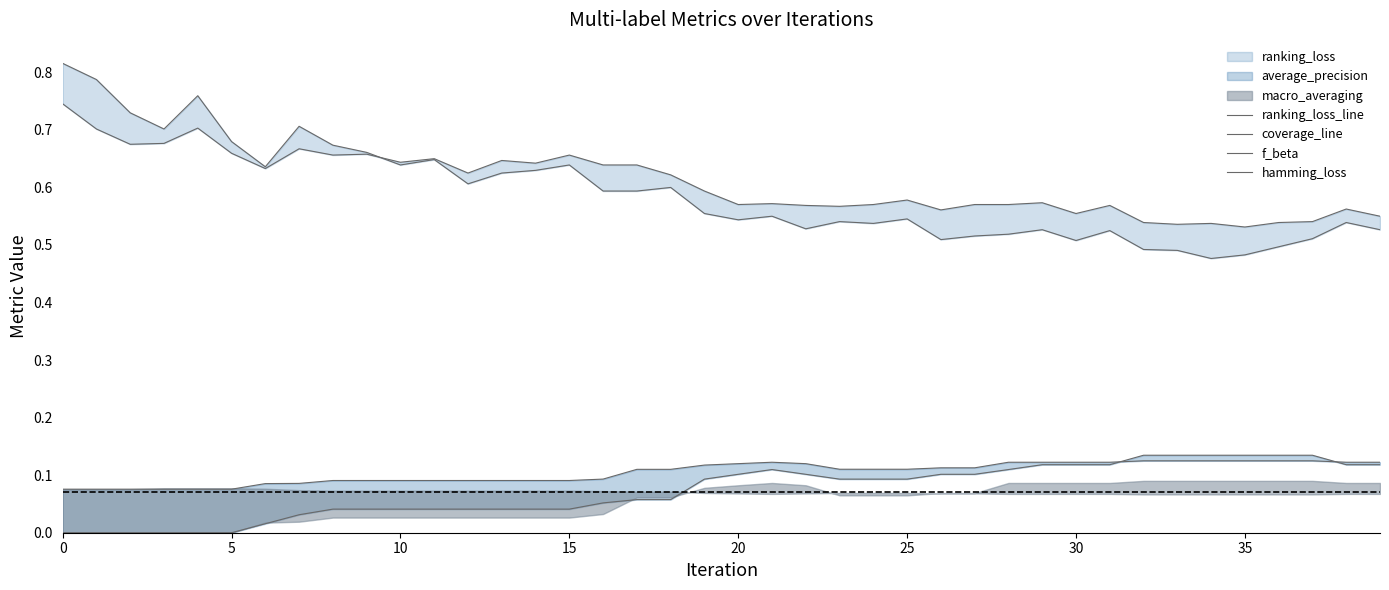

Rank the series by their maximum value, from lowest to highest.

f_beta, hamming_loss, coverage_line, ranking_loss_line